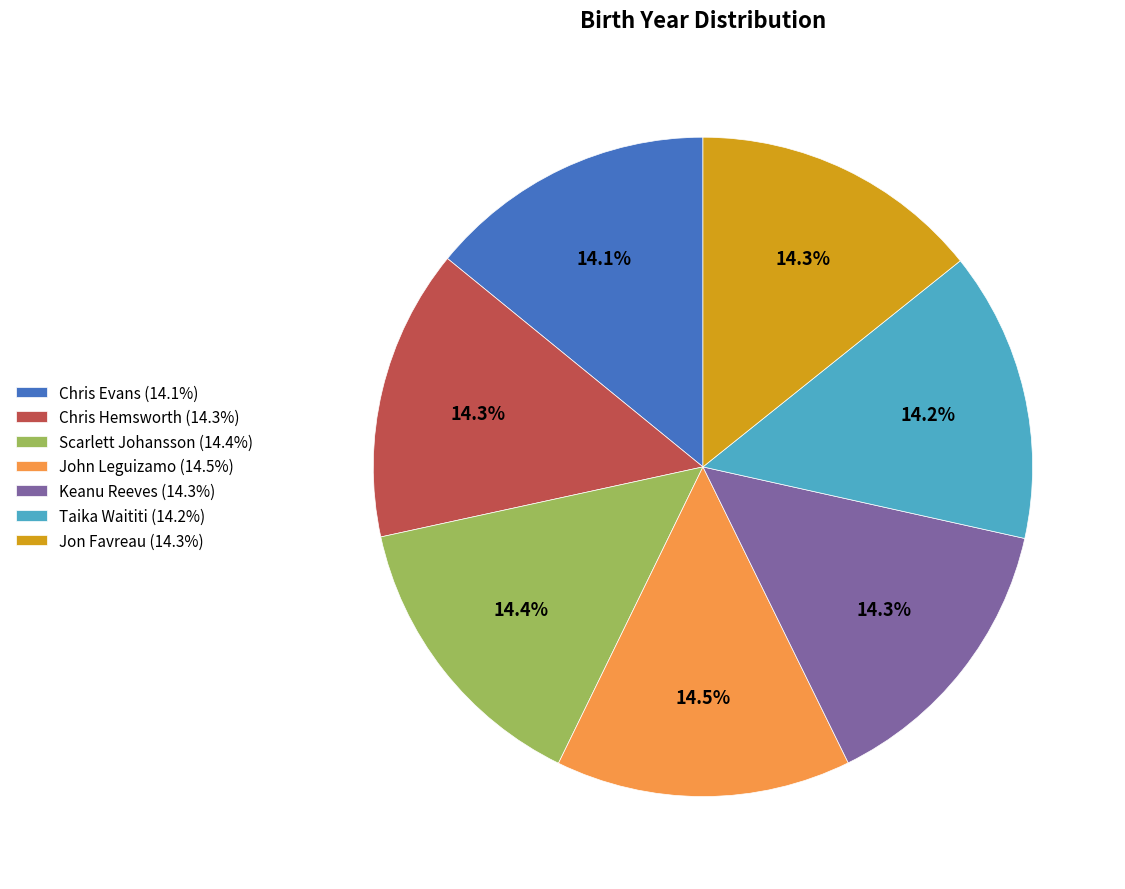

Approximately how many times larger is the value at Keanu Reeves (14.3%) compared to Chris Hemsworth (14.3%)?

1.0